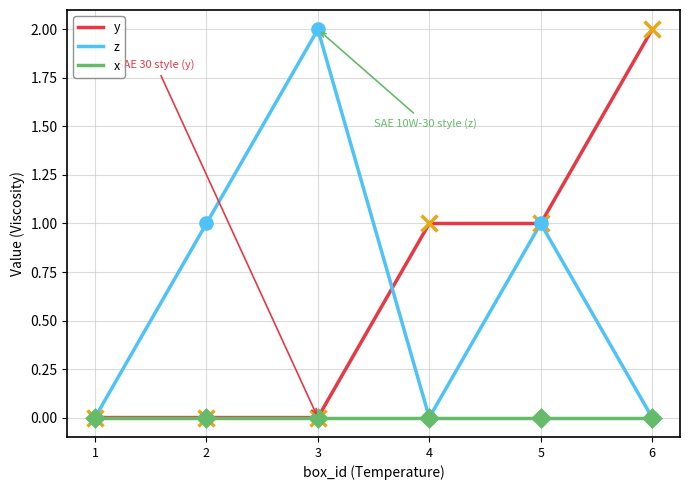

What is the sum of all z values?

4